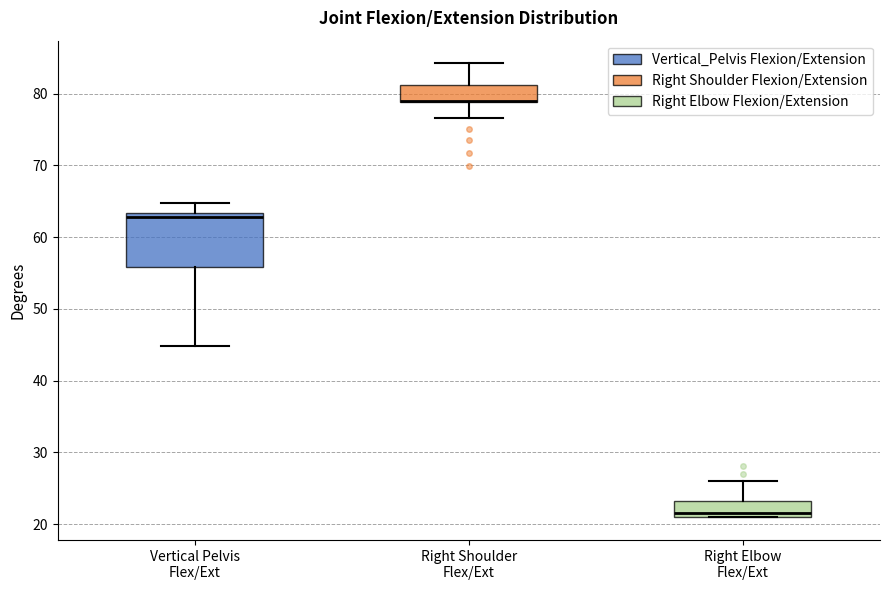

Reading left to right, read every box against the y-axis: the position of its median line, the range the box covers, and the ends of its whiskers. The values are not printed on the chart, so give them approximately, as read against the axis.

Vertical Pelvis Flex/Ext: median 63 (just below the box's upper edge), box 56 to 63, whiskers 45 to 65
Right Shoulder Flex/Ext: median 79 (drawn on the box's lower edge), box 79 to 81, whiskers 77 to 84
Right Elbow Flex/Ext: median 22, box 21 to 23, whiskers 21 to 26